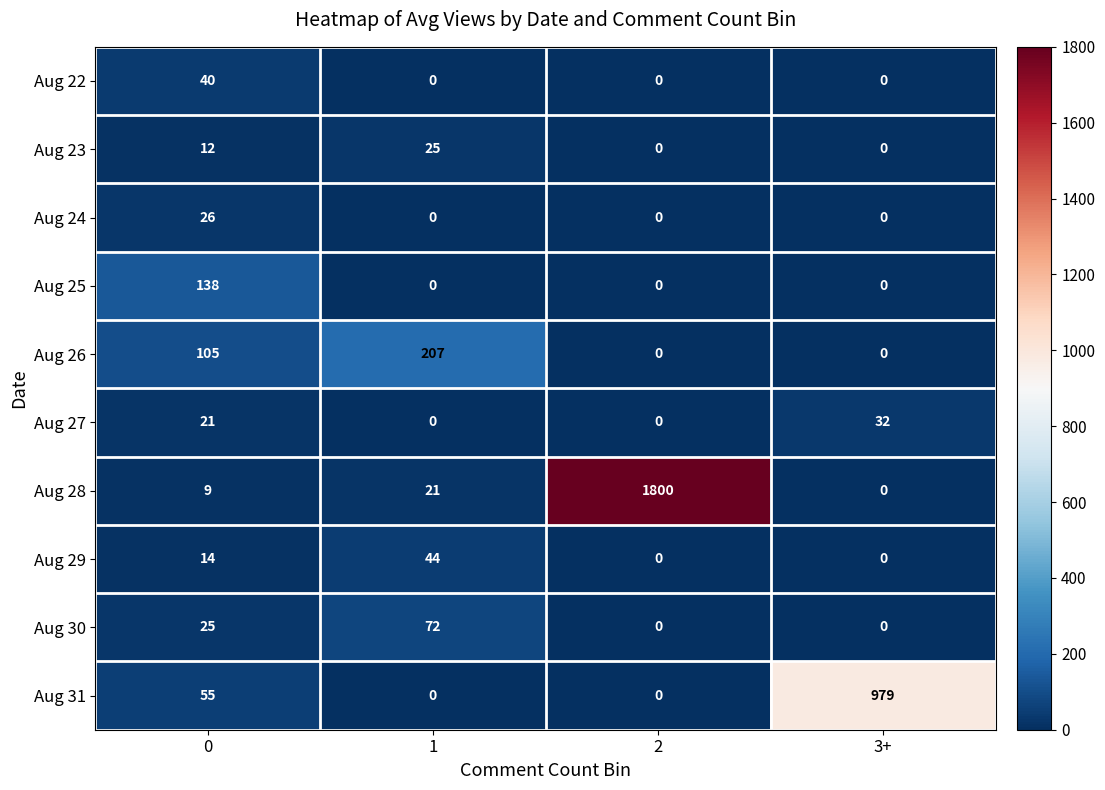

What is the approximate value of Aug 28 at 2, to the nearest 50?

1800